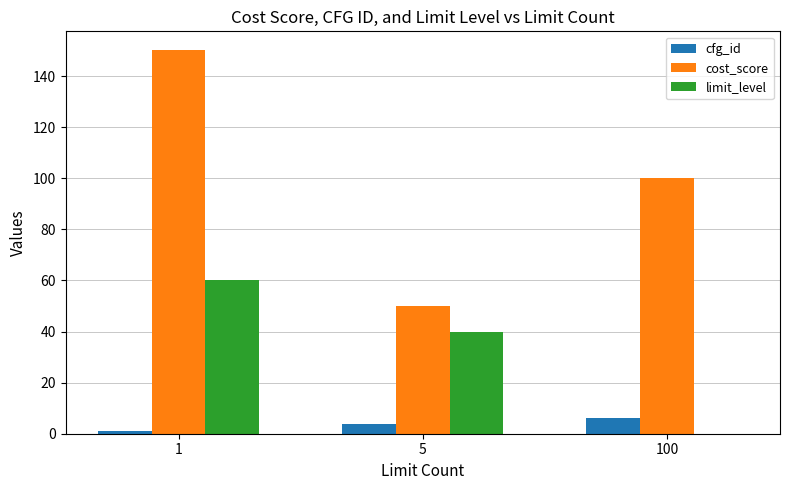

What is the sum of all cfg_id values?

11